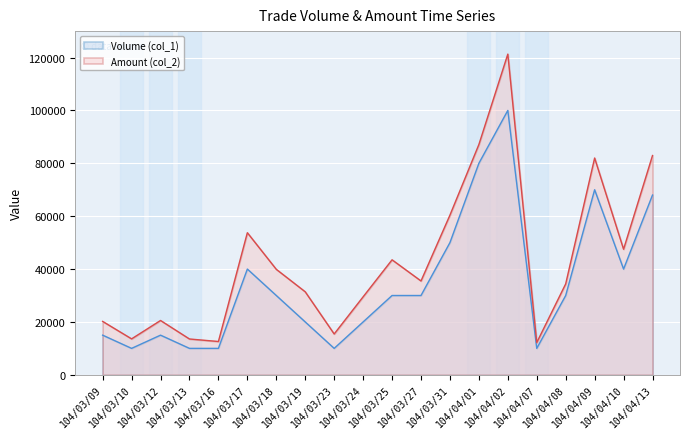

What position from the left is 104/03/13?

4